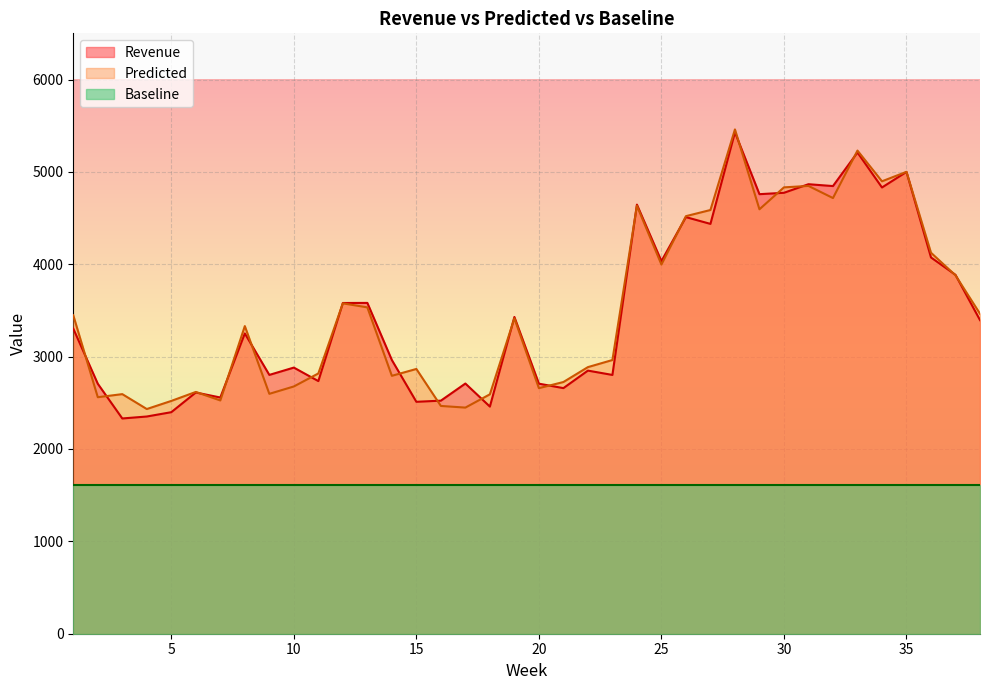

What is the sum of all Revenue values?

133395.6